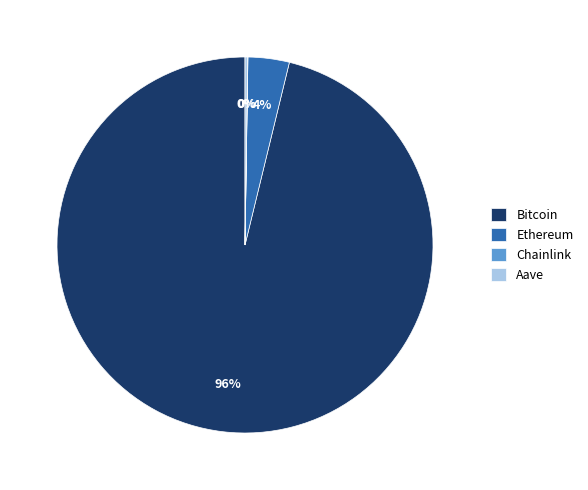

Which has a higher value, Ethereum or Bitcoin?

Bitcoin